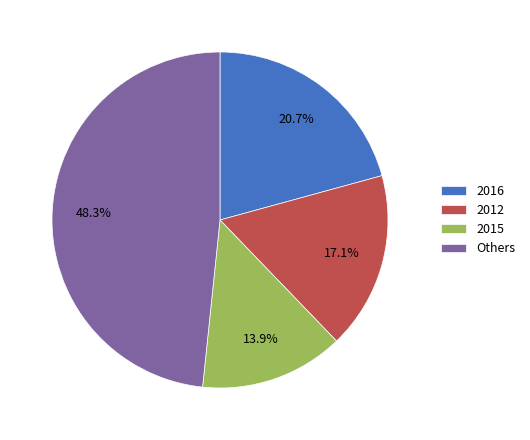

To the nearest percent, what percentage of the pie is 2016?

21%